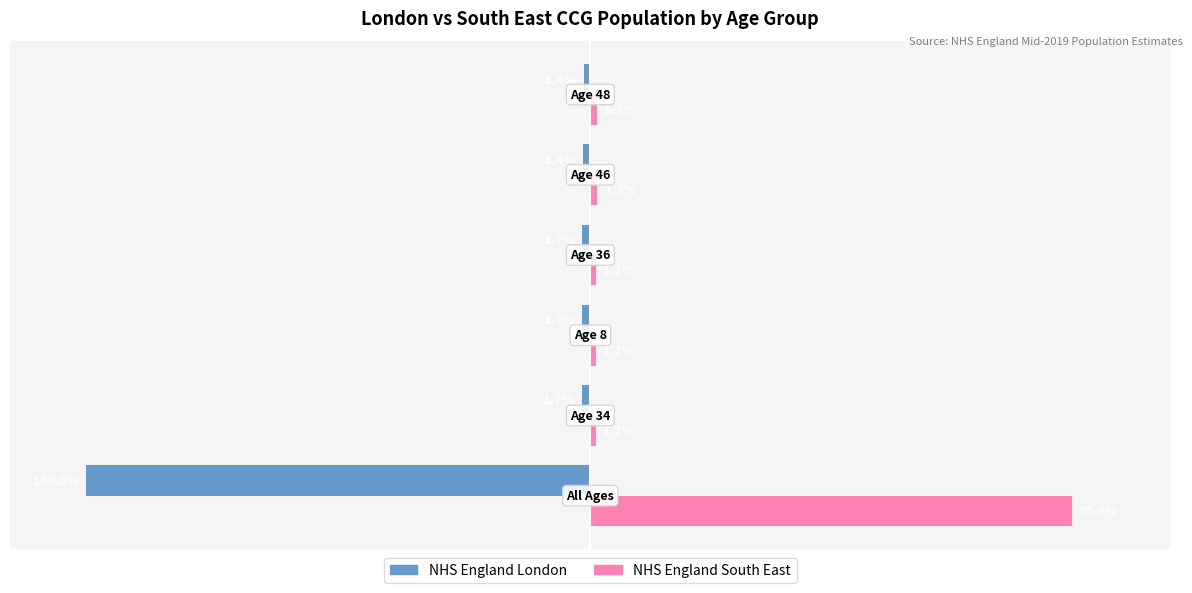

Which series has the largest range (max minus min)?

NHS England London